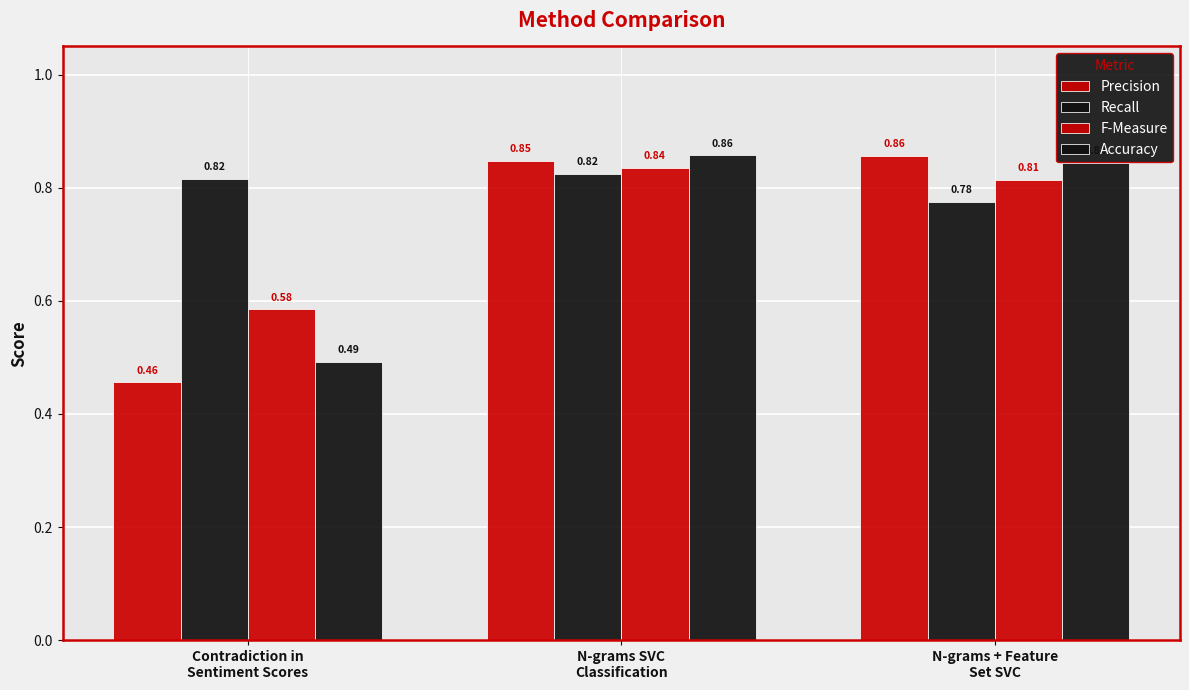

How many data points does each series have?

3